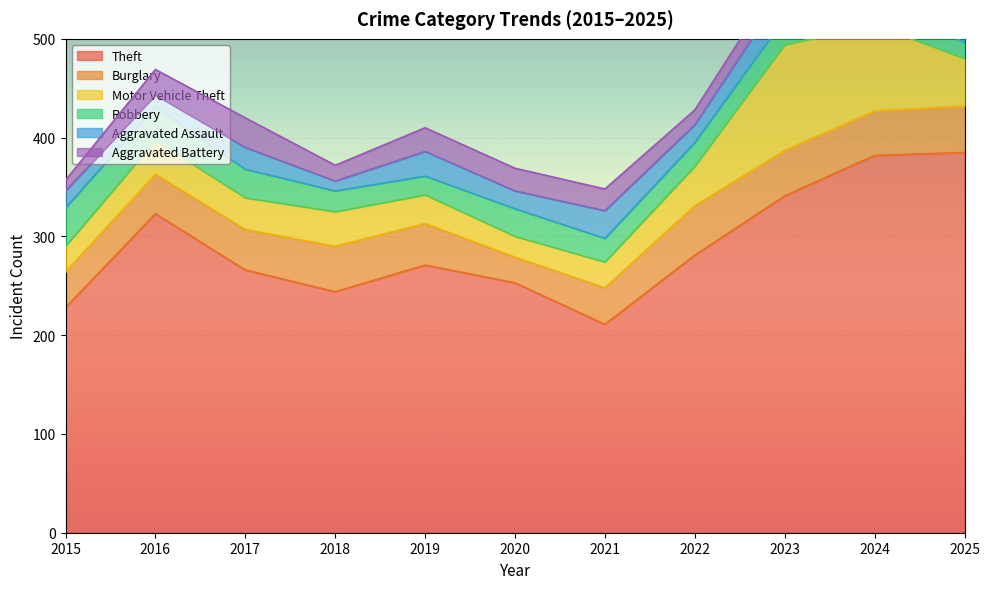

Does the chart display data point markers on the line(s)?

No